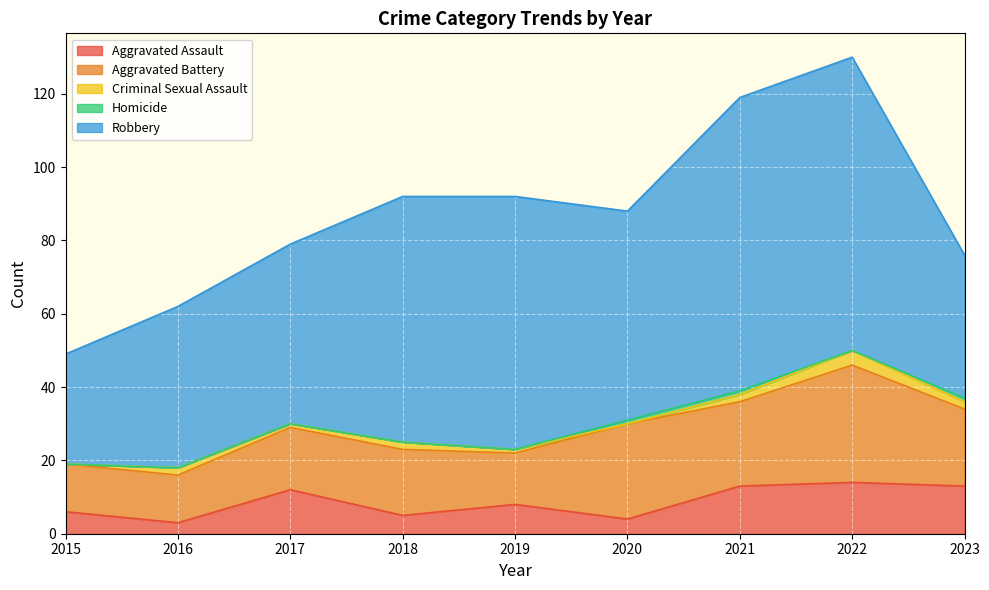

Reading left to right, what are all the values shown in this chart?

Aggravated Assault: 6	3	12	5	8	4	13	14	13
Aggravated Battery: 13	13	17	18	14	26	23	32	21
Criminal Sexual Assault: 0	2	1	2	1	0	2	4	2
Homicide: 0	0	0	0	0	1	1	0	1
Robbery: 30	44	49	67	69	57	80	80	39